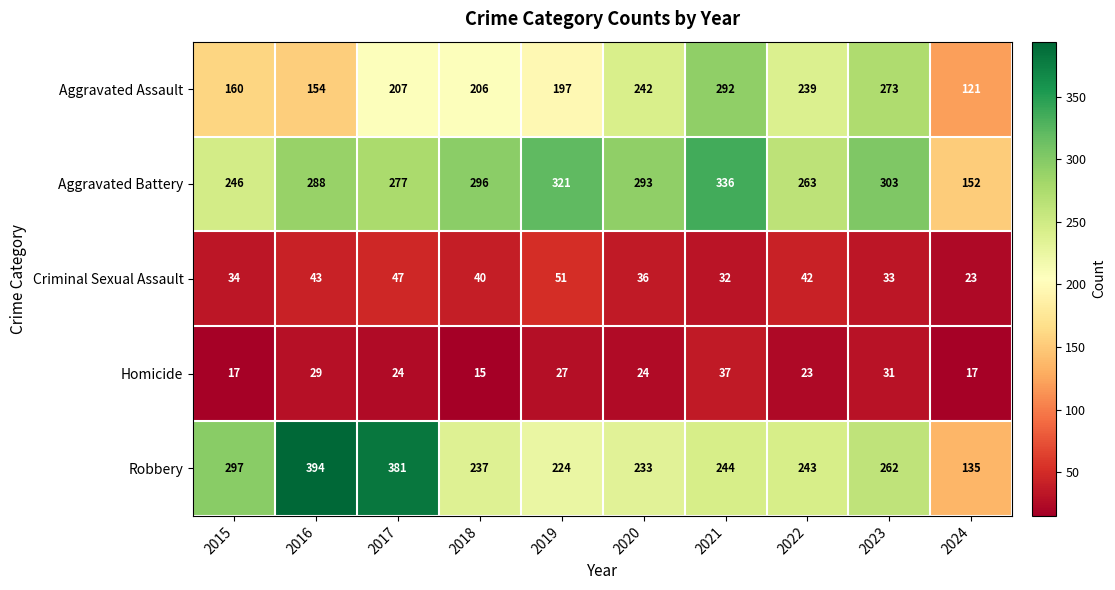

Is it true that Aggravated Assault equals 121 at 2024?

True